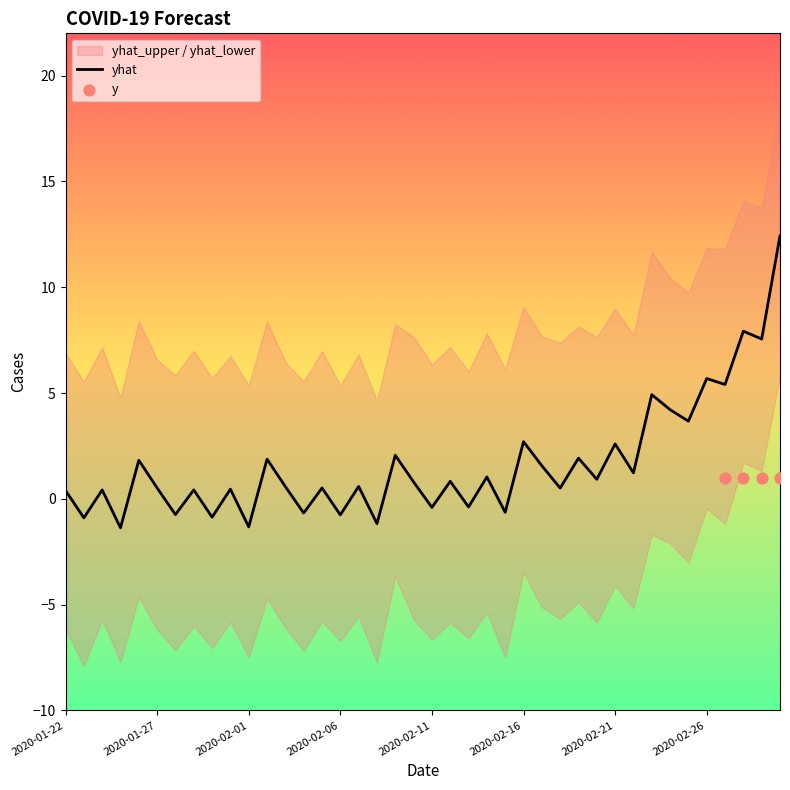

Which series contains the highest Y value?

yhat_upper